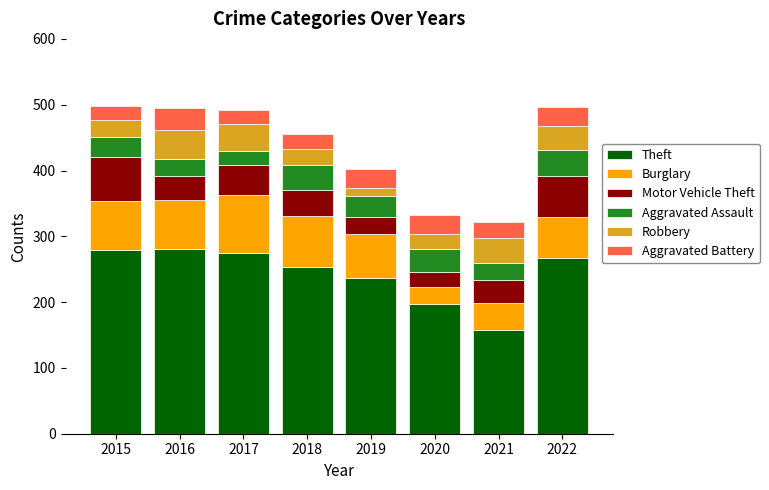

True or false: Theft has a value of 127 at 2019.

False